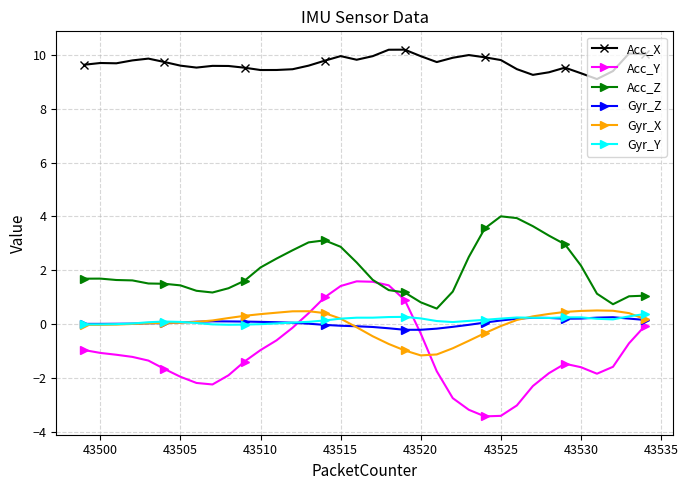

Is this an area chart (filled region under the line)?

No